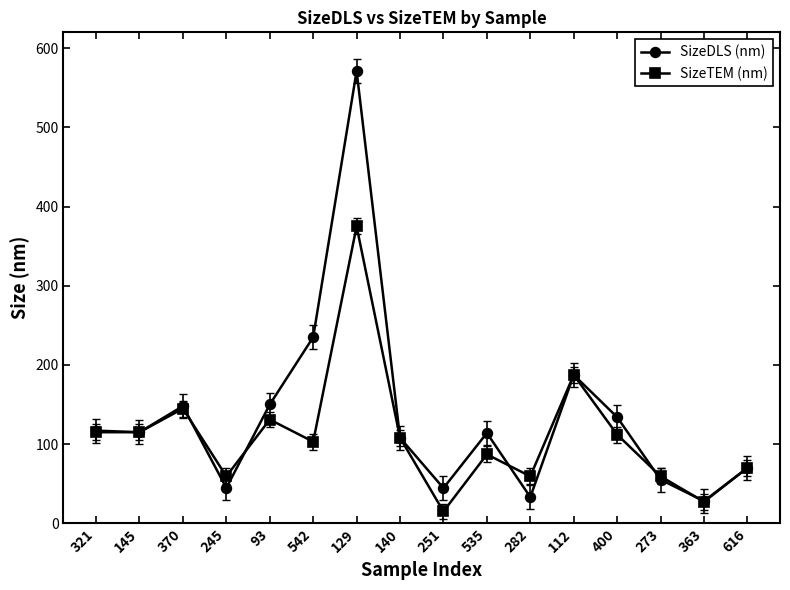

In SizeDLS (nm), how many points are lower than both neighbors (excluding endpoints)?

5